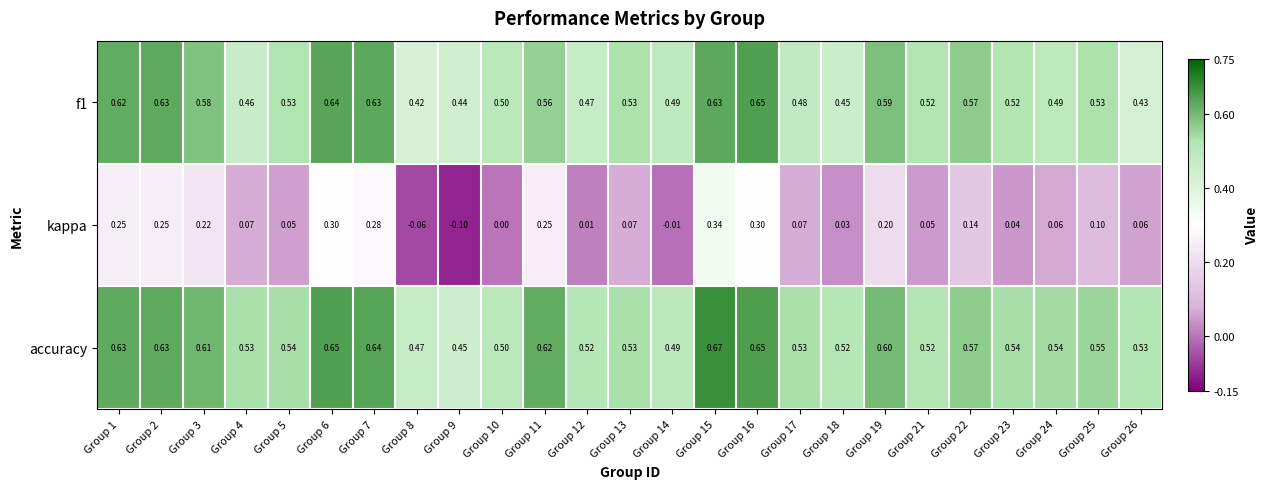

Which series changed the most between Group 2 and Group 15?

kappa